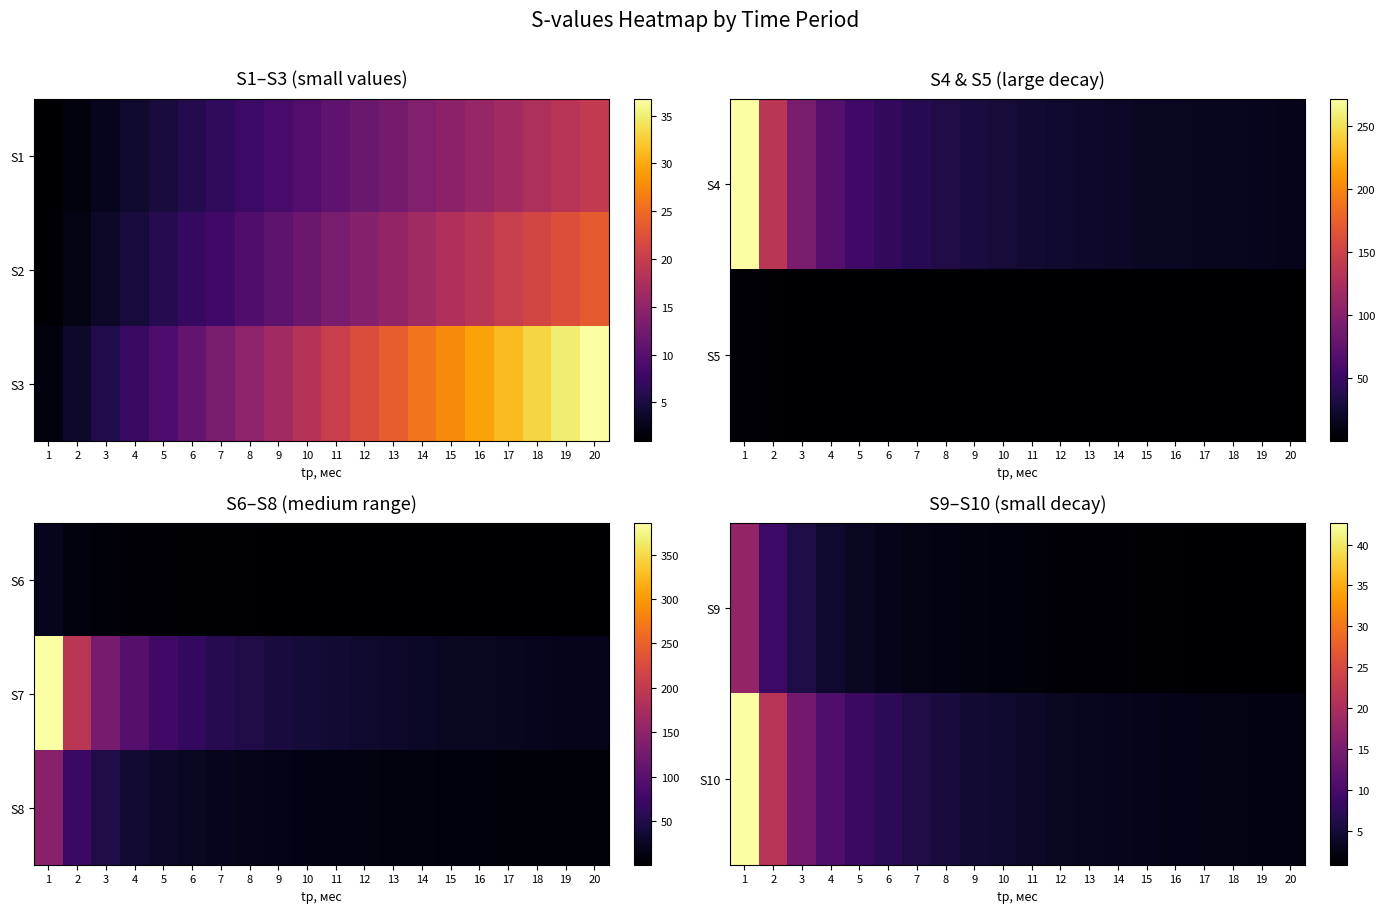

List the series in order of their overall mean, highest first.

S8, S10, S9